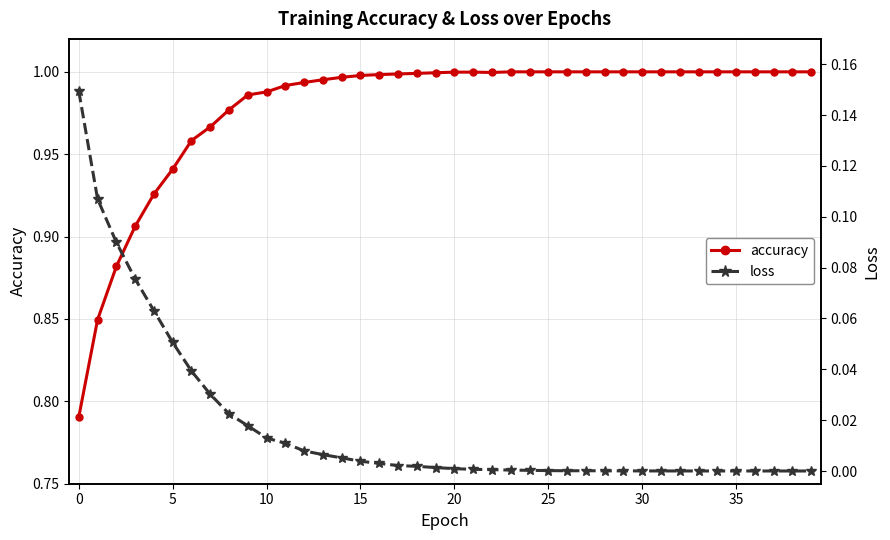

At which category does loss reach its first local valley?

26